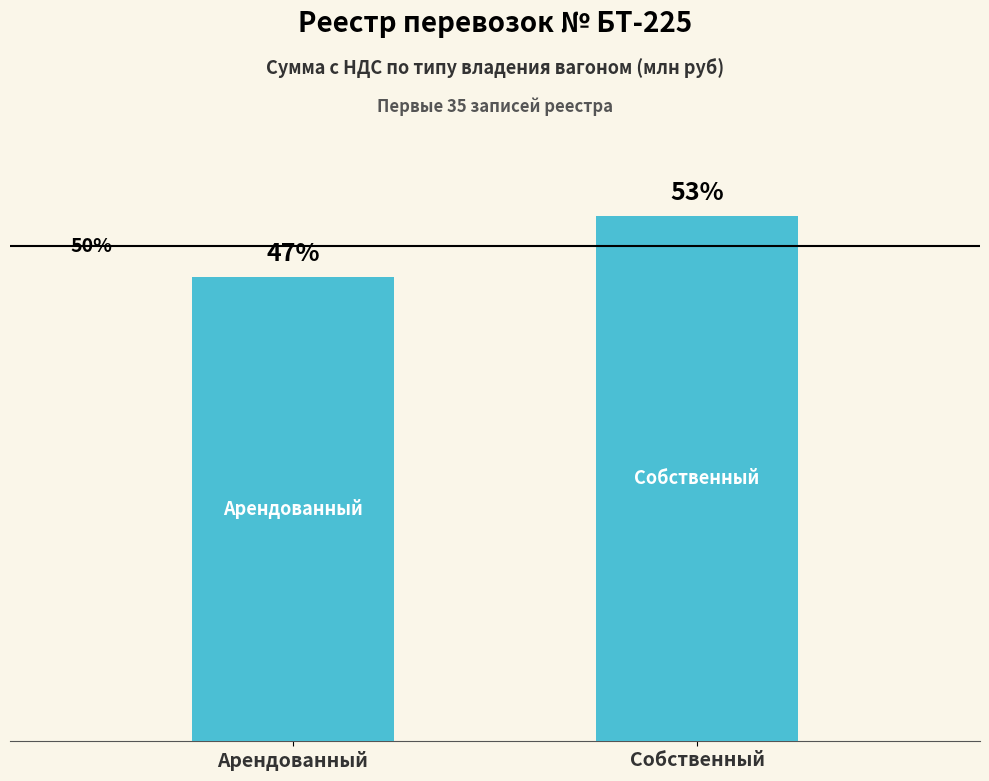

Does the chart contain any negative values?

No